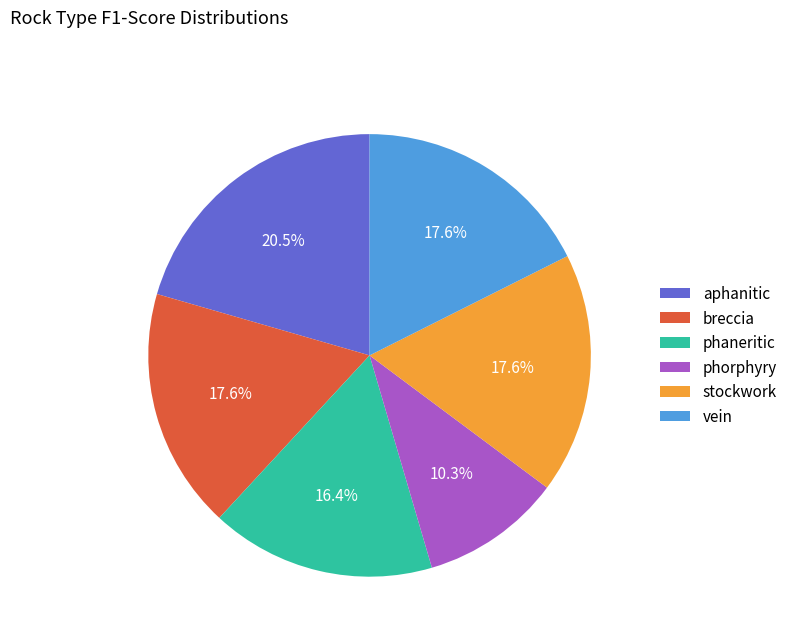

The stockwork slice represents 18% of the pie. True or false?

True